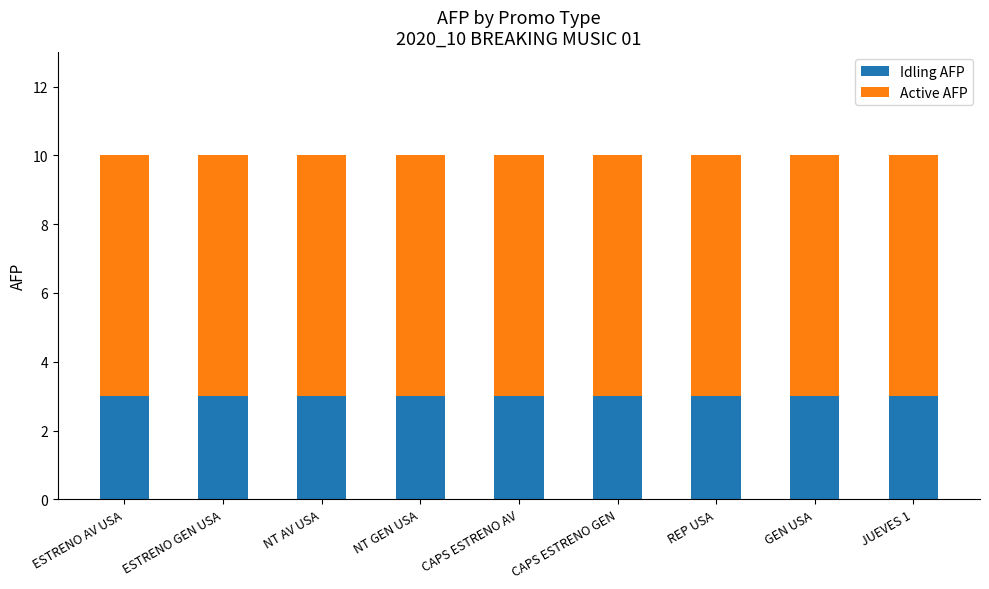

What is the total value across all series at ESTRENO AV USA?

10